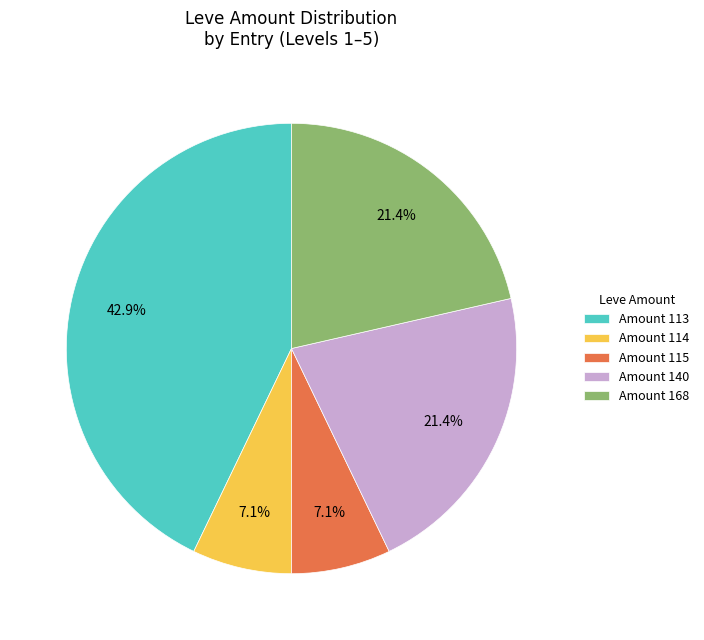

What is the ratio of the value at Amount 115 to the value at Amount 114?

1.0